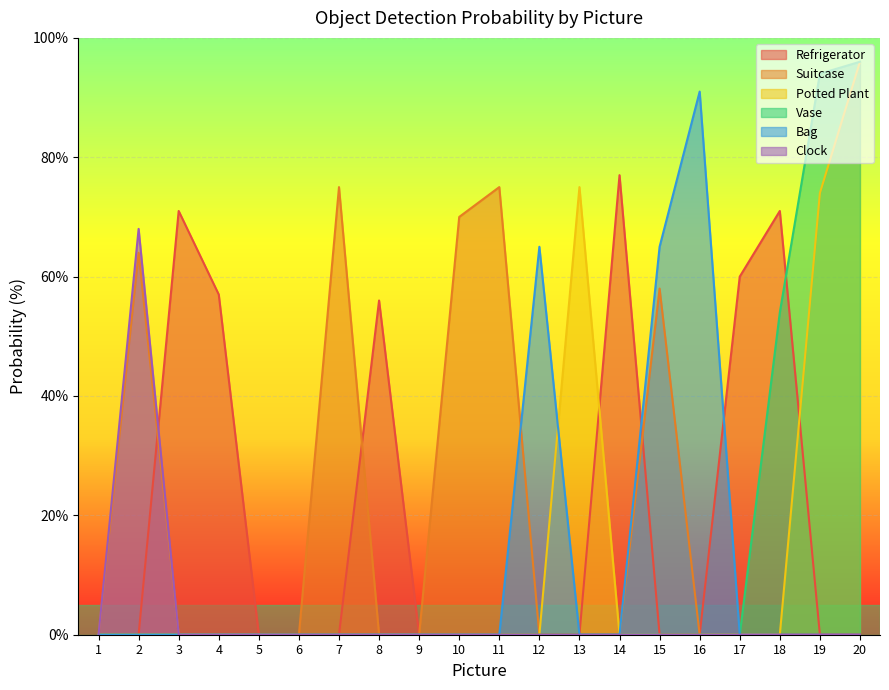

What is the difference between the maximum and second lowest values in the Refrigerator series?

77